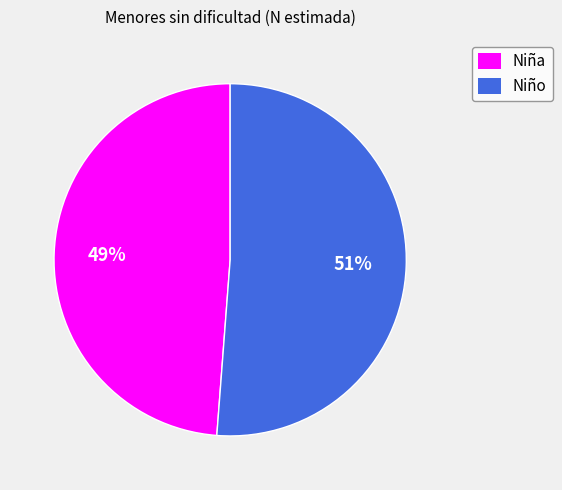

Is it true that Niña is 49% of the pie?

True